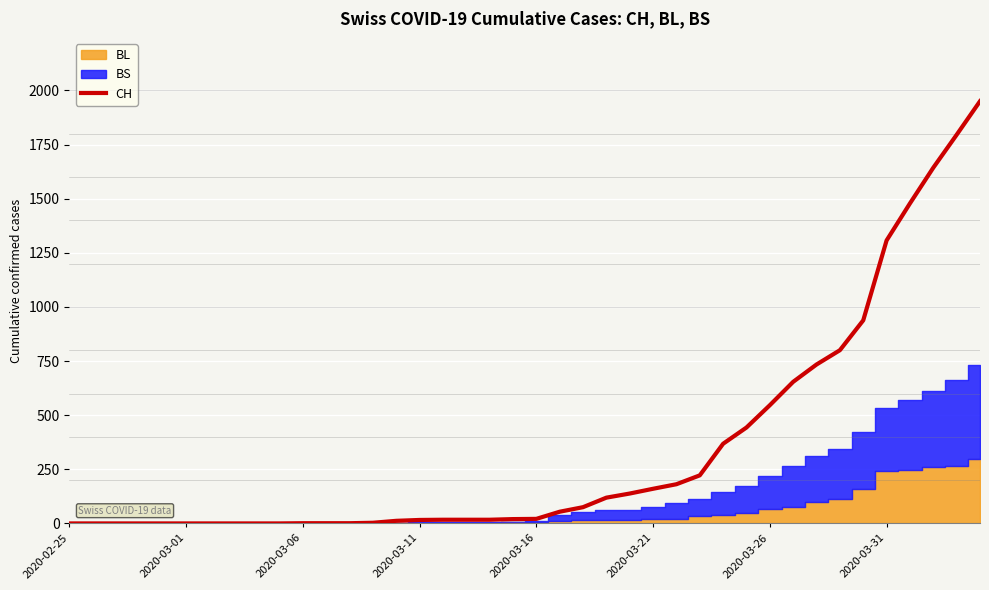

What is the maximum value for CH?

1950